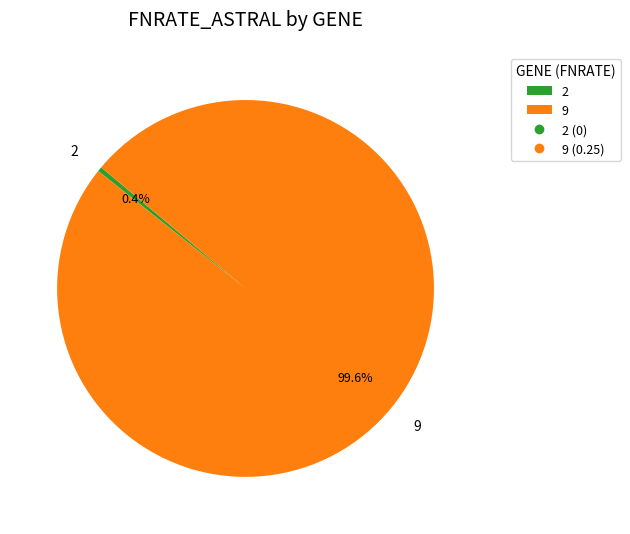

To the nearest percent, what portion does 9 represent?

100%